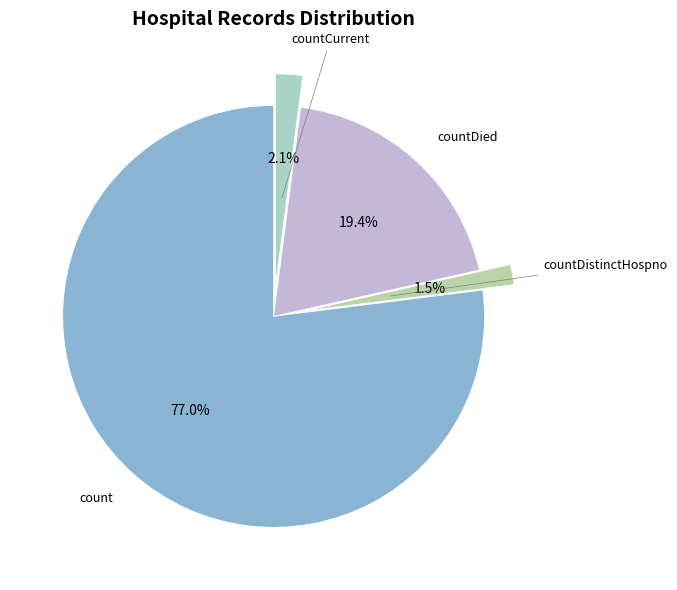

What is the largest slice in the pie chart?

count